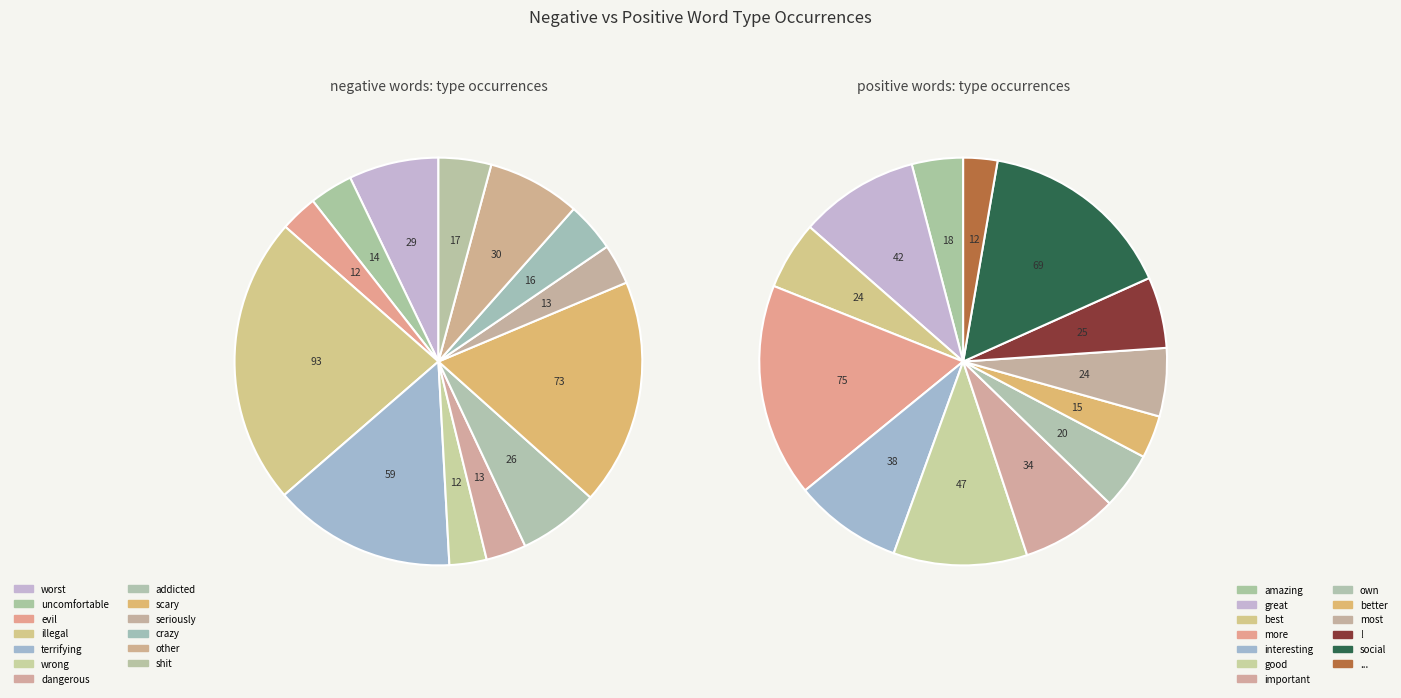

To the nearest percent, what is the average slice percentage?

8%